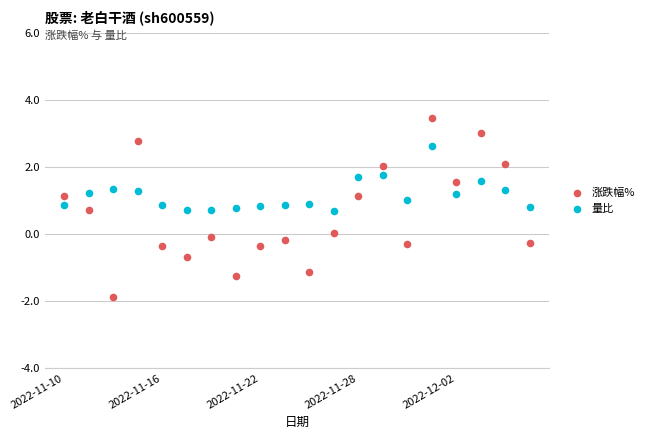

Which series contains the lowest Y value?

涨跌幅%